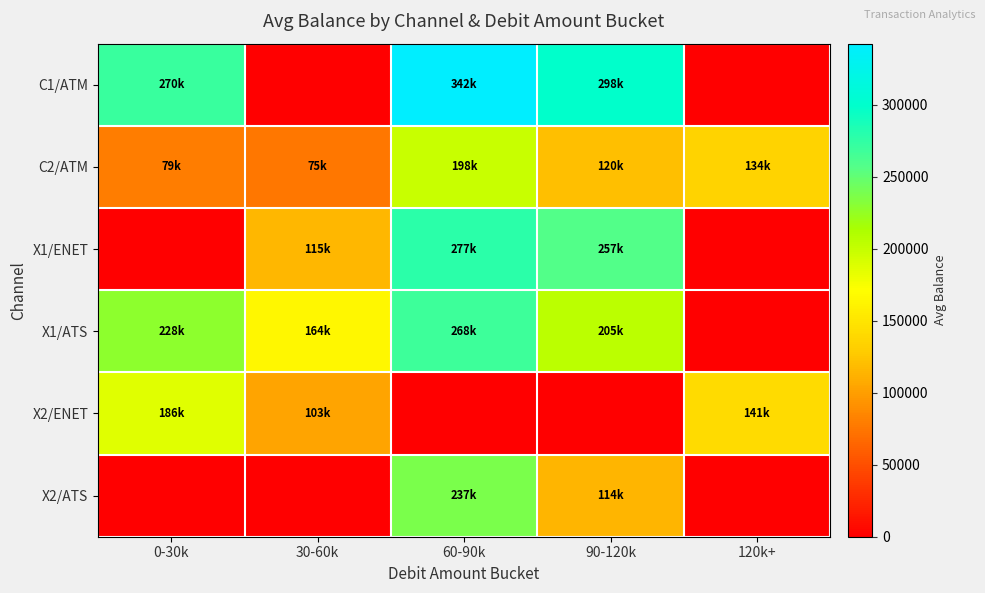

At 30-60k, list the series in order from largest to smallest.

X1/ATS, X1/ENET, X2/ENET, C2/ATM, C1/ATM, X2/ATS